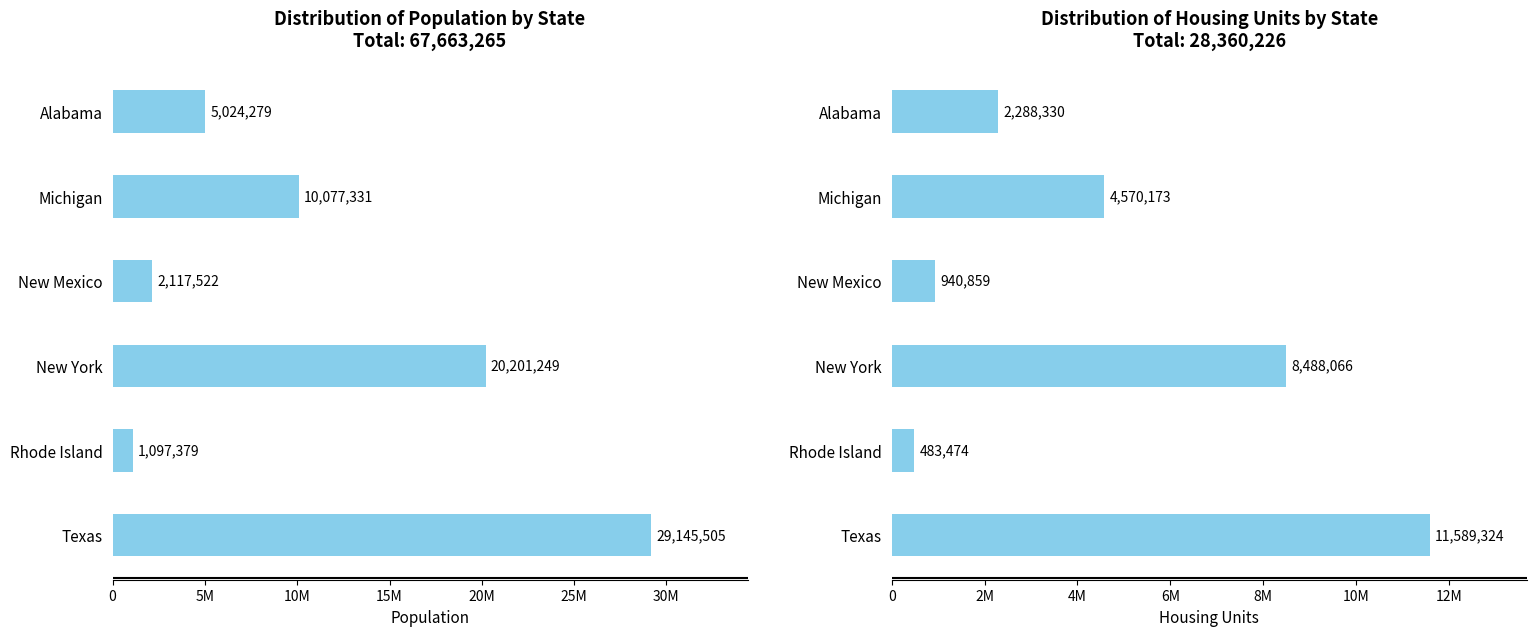

How many bars are there in each group?

2